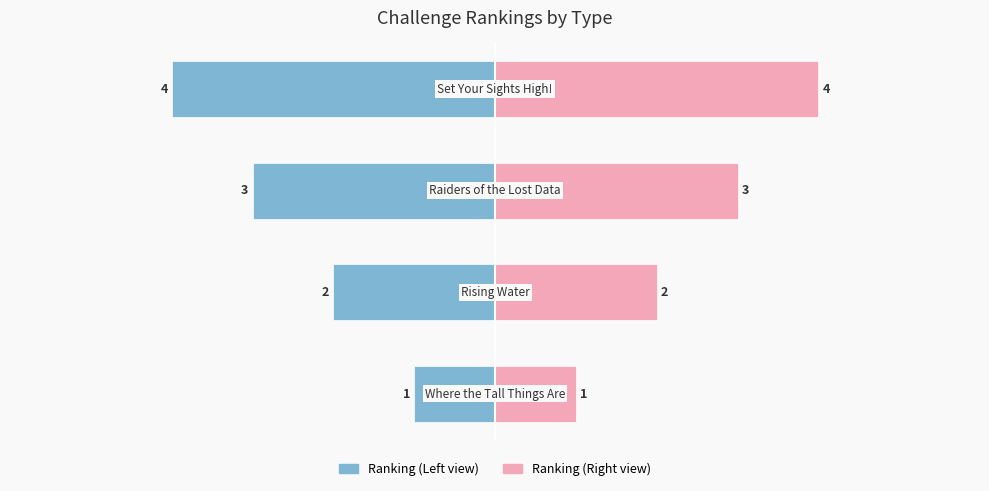

Between −2 and −4, which is larger?

−4